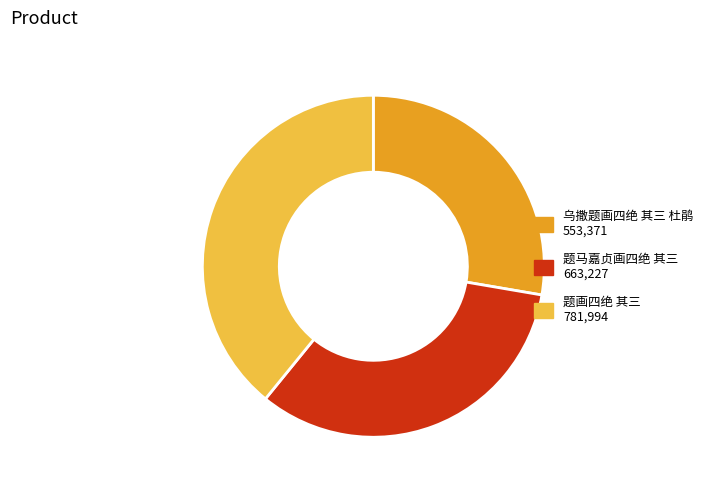

Does 题画四绝 其三 account for over 50% of the chart?

No